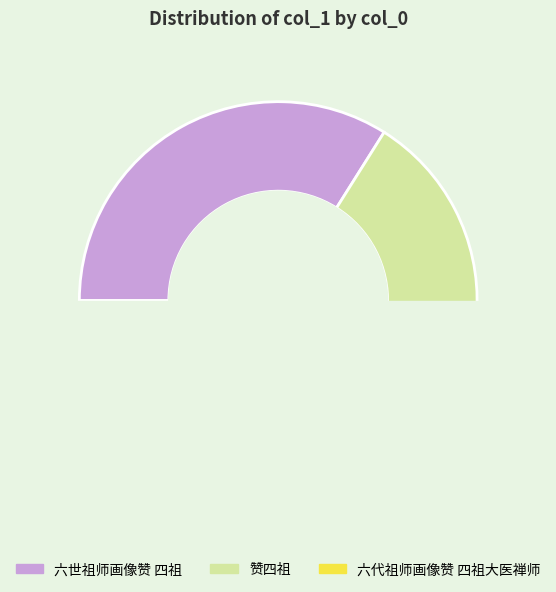

Rank the categories by value from lowest to highest.

六代祖师画像赞 四祖大医禅师, 赞四祖, 六世祖师画像赞 四祖